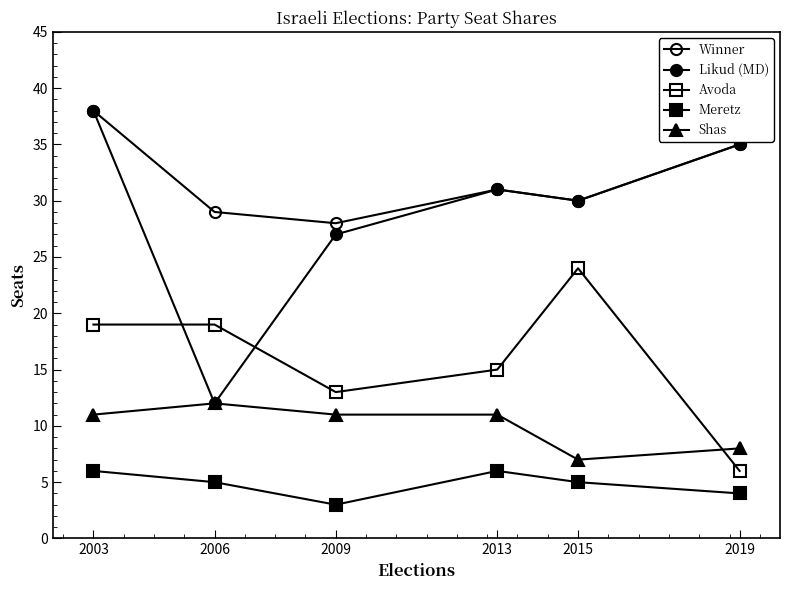

Does the chart have visible grid lines?

No